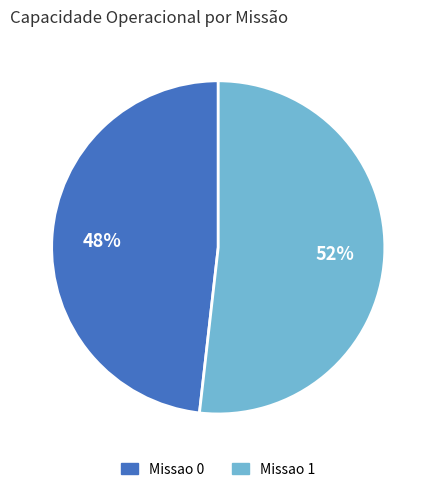

Do Missao 0 and Missao 1 together represent more than half of the pie?

Yes